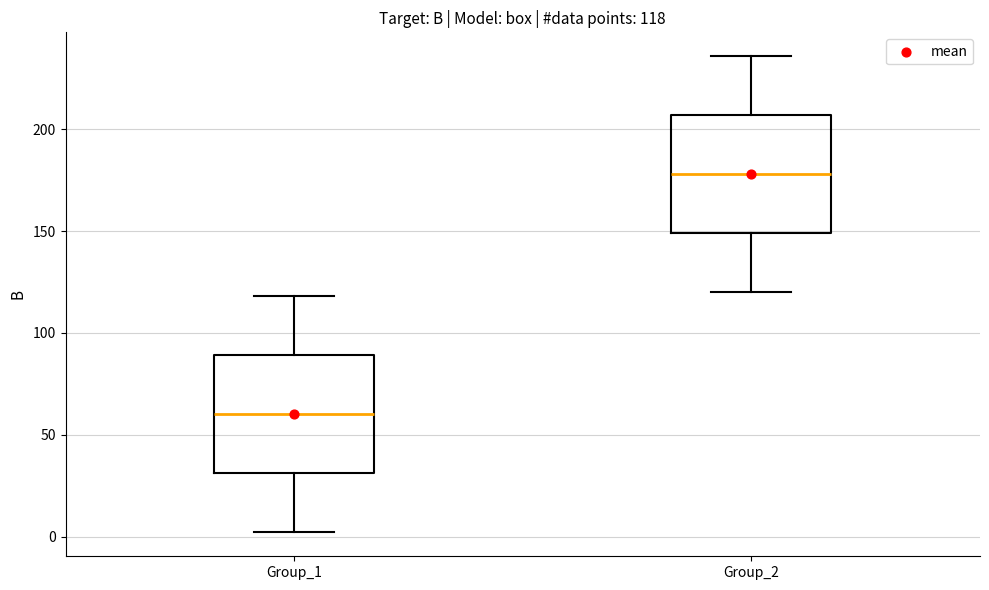

Which box's median line is the lowest?

Group_1